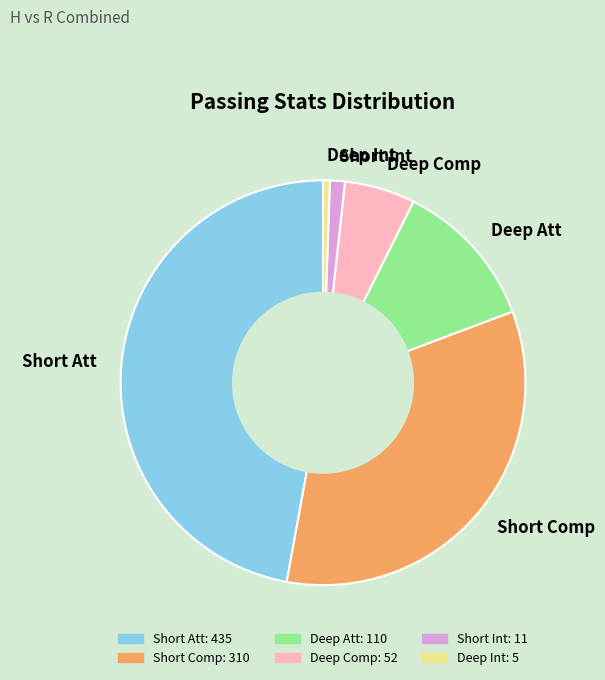

The Deep Int slice represents 1% of the pie. True or false?

True